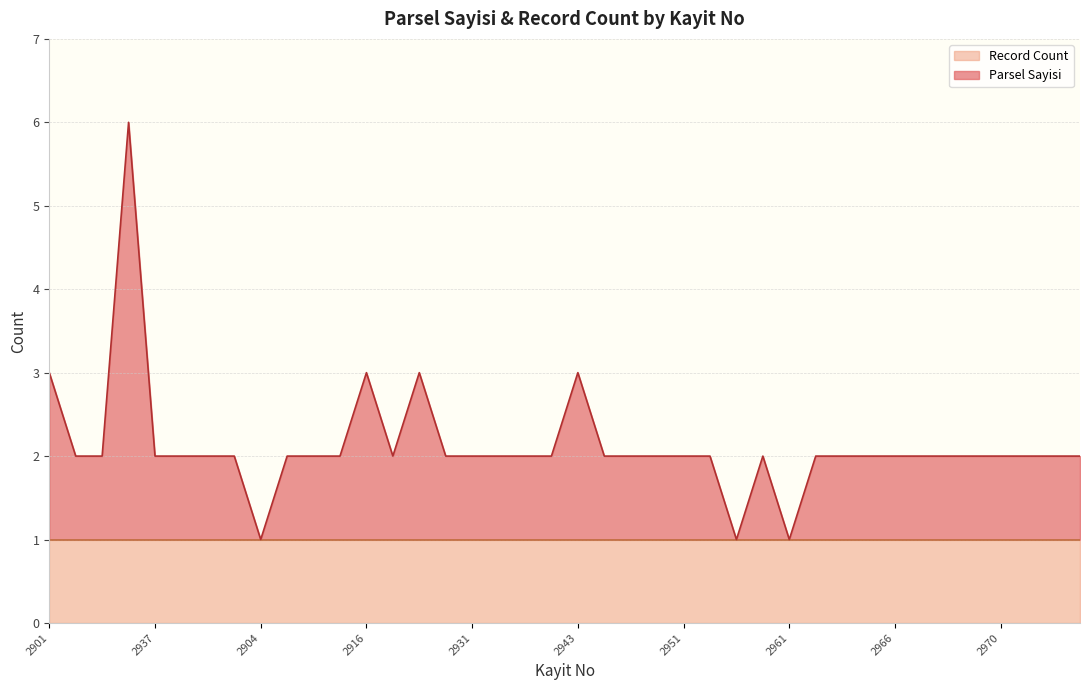

True or false: the data shows 1 at 2866.

False